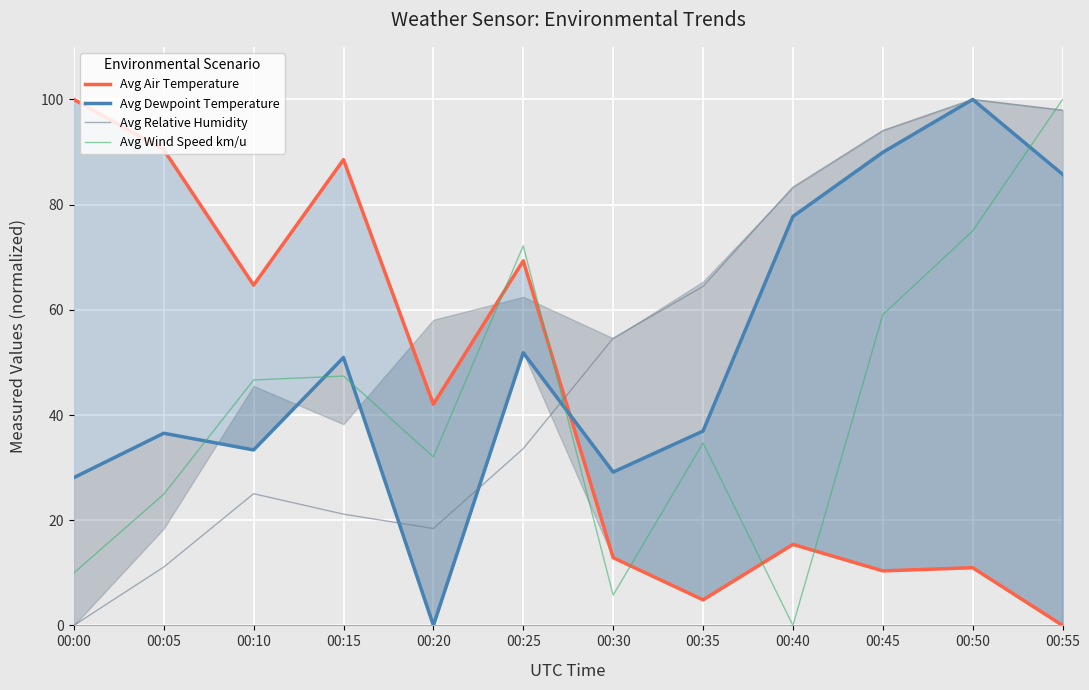

Which series changed the most between 00:00 and 00:35?

Avg Air Temperature